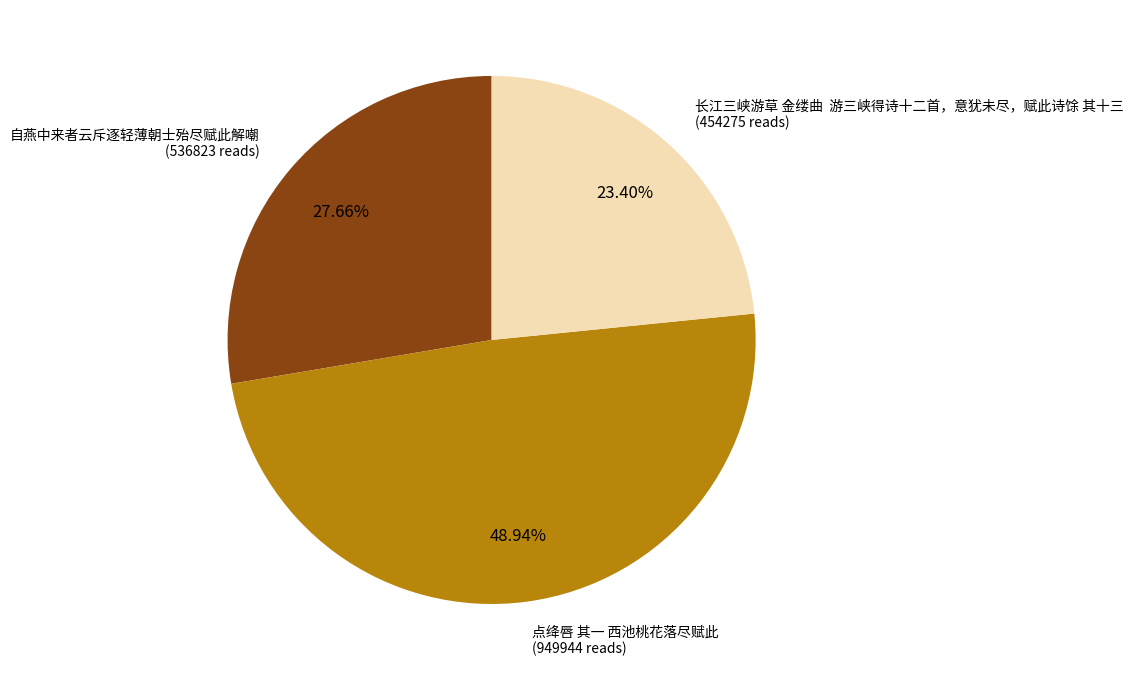

Does any single category account for the majority?

No